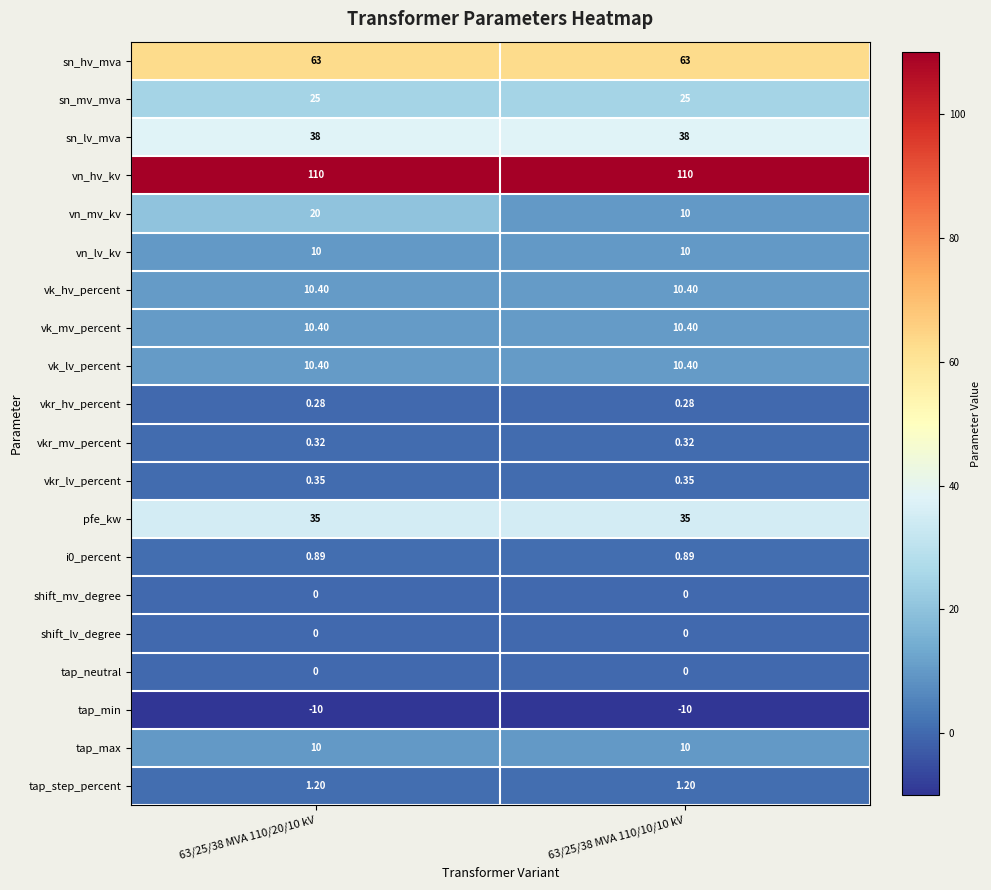

Is the value of tap_max at 63/25/38 MVA 110/10/10 kV greater than the value of vn_hv_kv at 63/25/38 MVA 110/10/10 kV?

No